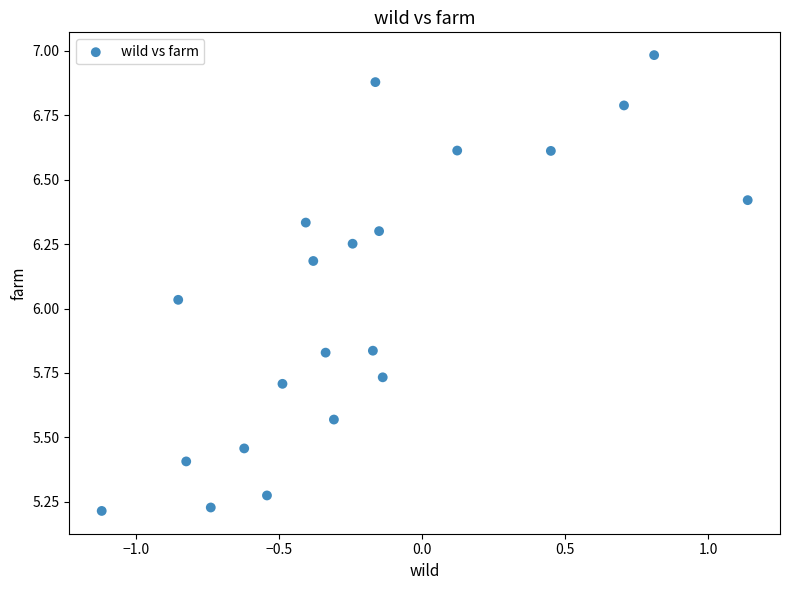

What is the range of Y values (max minus min)?

1.8